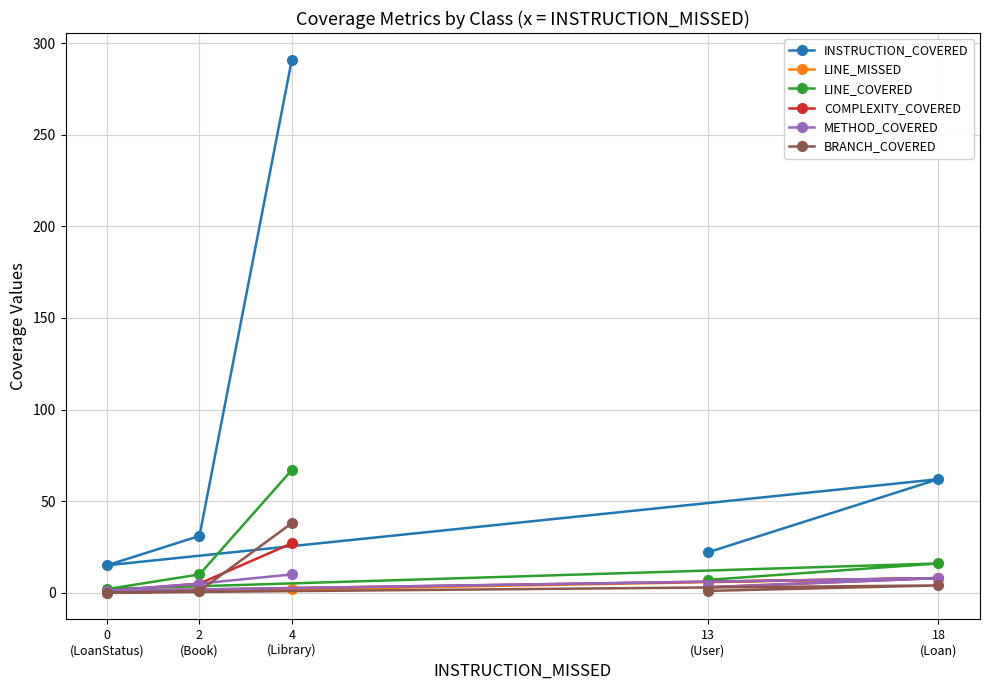

What is the average value of the LINE_COVERED series?

20